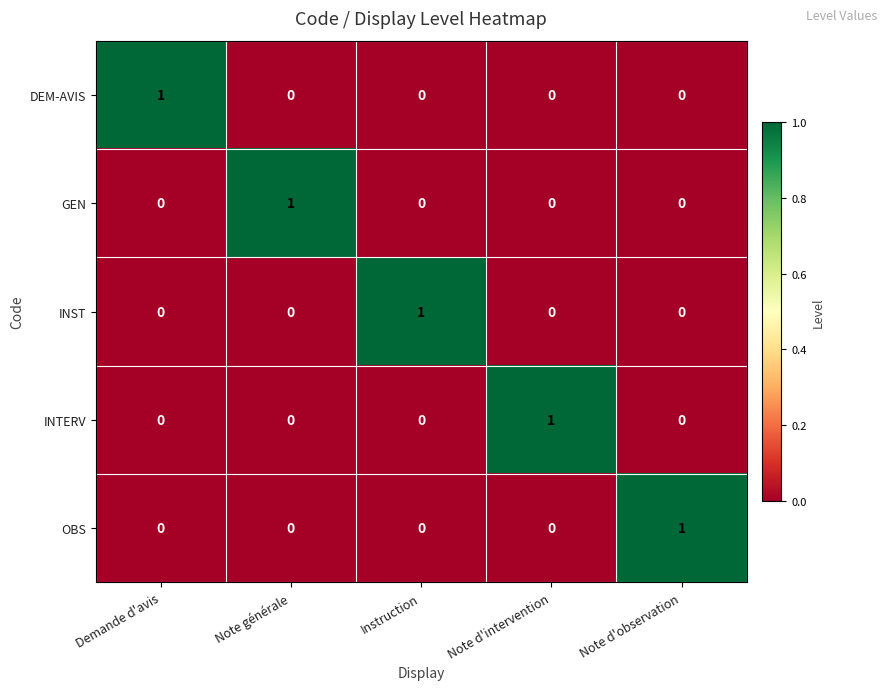

Count the INTERV values in the range 0 to 1.

5